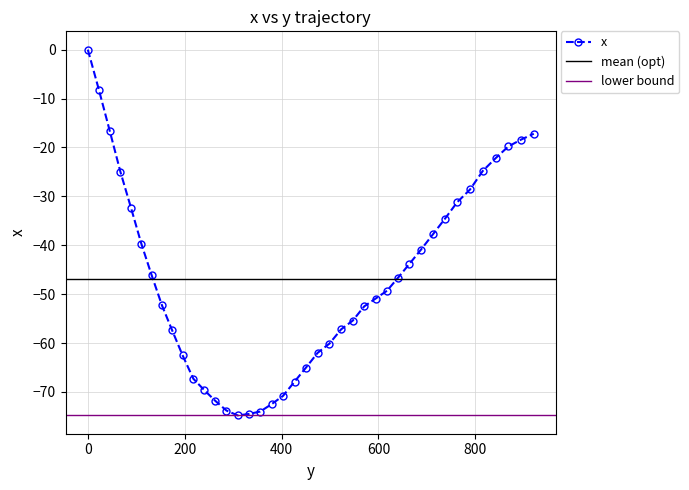

Reading left to right, list all the values displayed in this chart.

0.0=0.0	22.8=-8.2	45.2=-16.6	67.3=-25.0	89.0=-32.3	110.5=-39.7	131.7=-46.1	153.1=-52.3	174.1=-57.4	195.6=-62.5	217.9=-67.3	240.2=-69.6	263.0=-71.8	286.2=-73.8	309.5=-74.8	332.6=-74.5	356.0=-74.0	379.4=-72.5	403.1=-70.8	426.8=-67.9	450.6=-65.0	474.5=-62.0	499.0=-60.1	523.0=-57.2	547.1=-55.4	570.7=-52.5	594.3=-50.9	617.8=-49.3	640.9=-46.6	664.1=-43.8	687.9=-40.9	712.3=-37.8	737.2=-34.6	762.7=-31.2	789.2=-28.6	815.5=-24.8	842.0=-22.2	868.3=-19.8	894.6=-18.4	920.8=-17.2